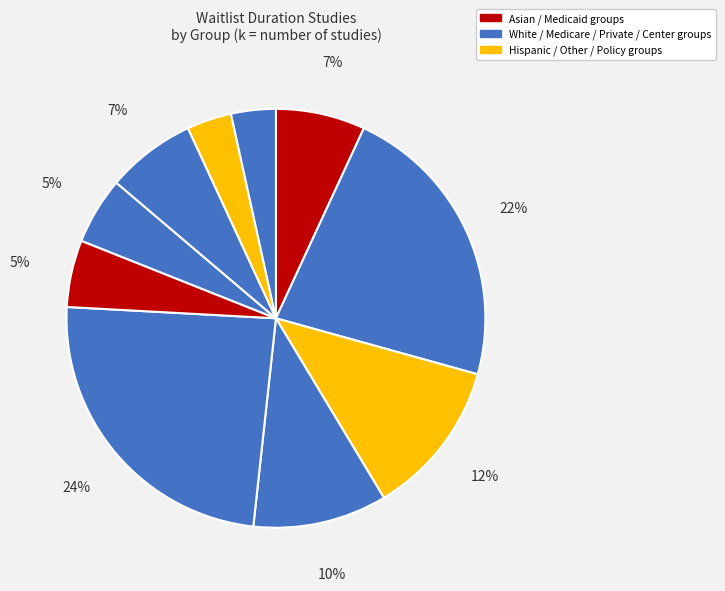

How many slices are in this pie chart?

10